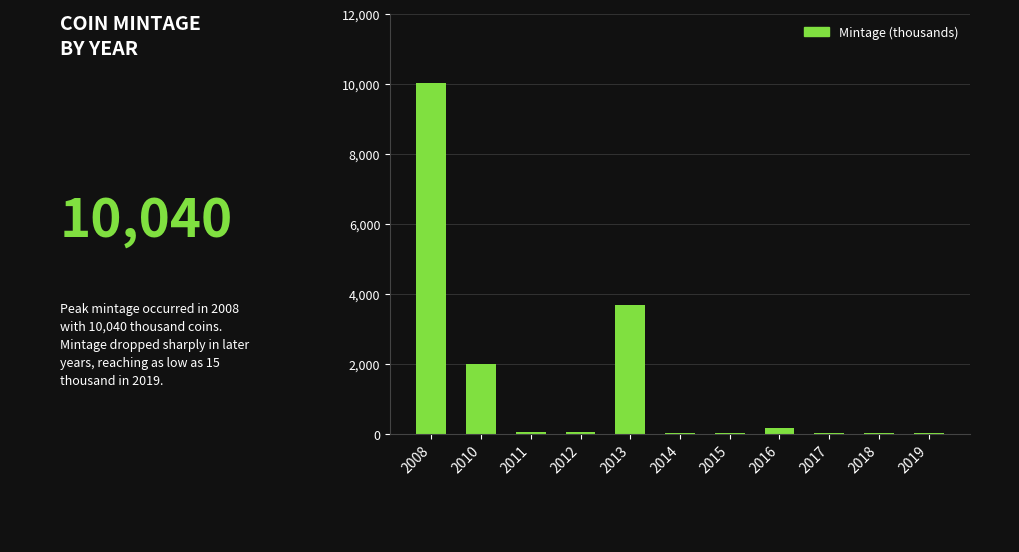

Which label corresponds to the largest value in the chart?

2008